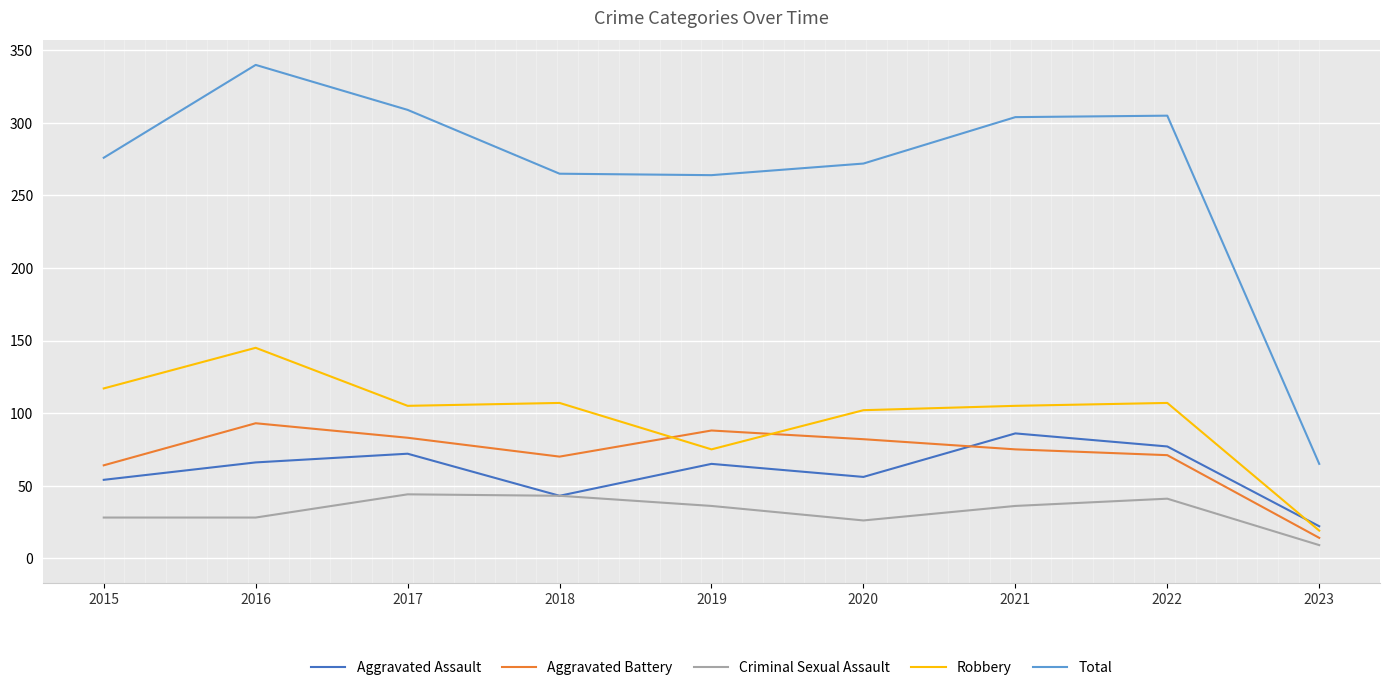

How many lines are shown in the chart?

5